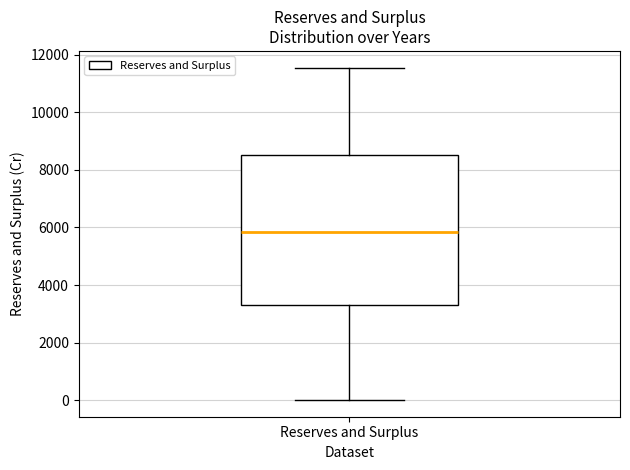

Where does the median line of the box for Reserves and Surplus sit on the y-axis? The values are not printed on the chart, so give them approximately, as read against the axis.

5800